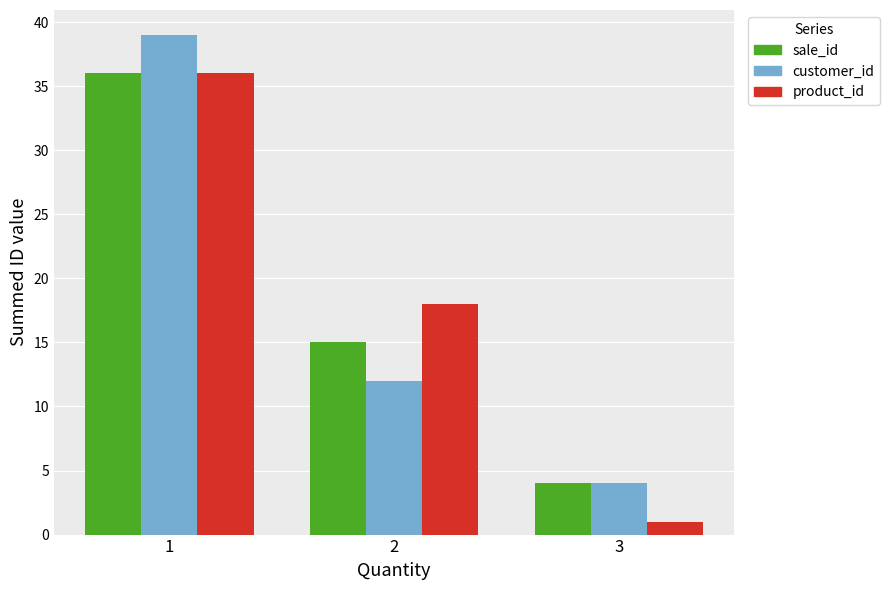

Between 1 and 2, which series saw the biggest shift?

customer_id